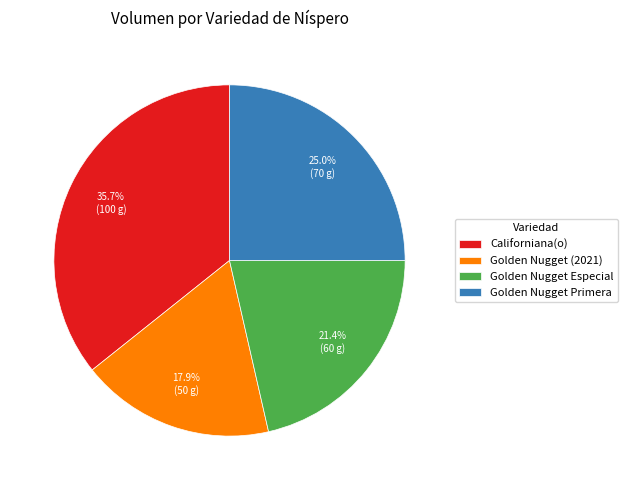

Is Californiana(o) the majority of the pie?

No